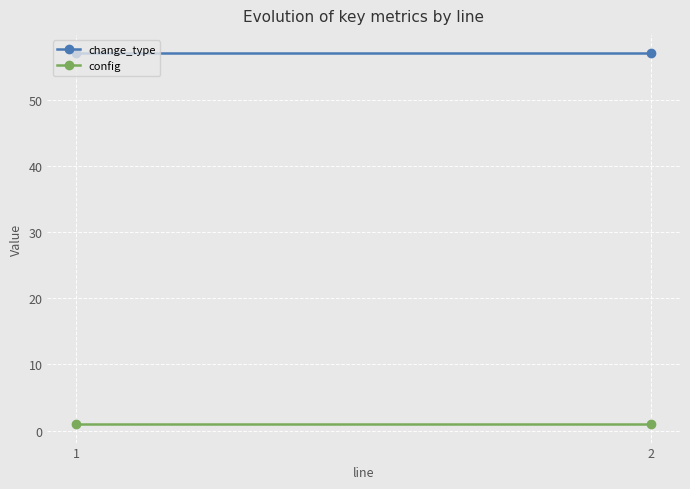

Count the number of categories in the chart.

2